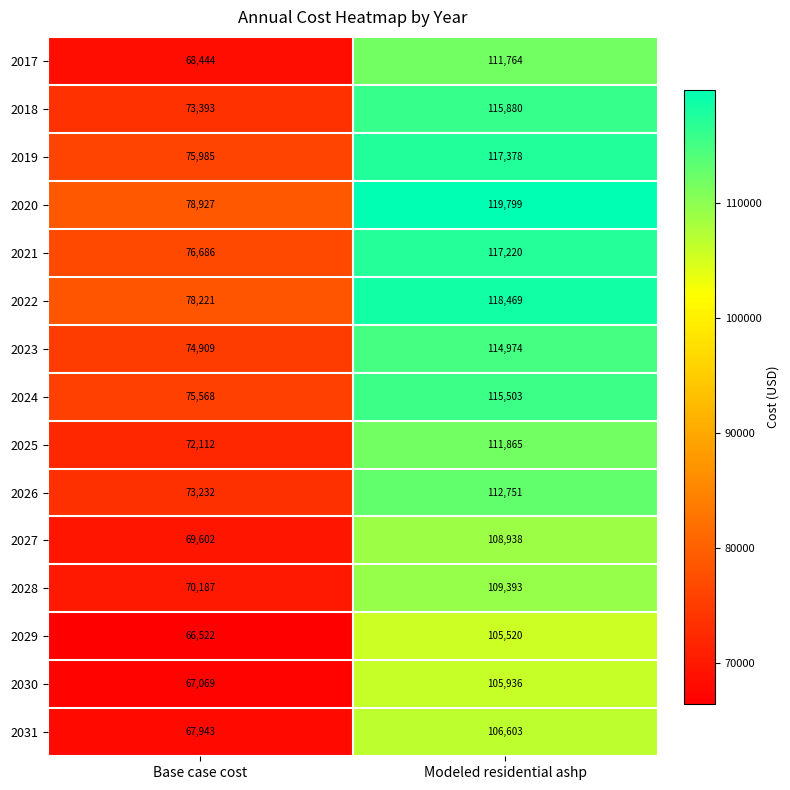

At which category is the sum across all series the highest?

Modeled residential ashp